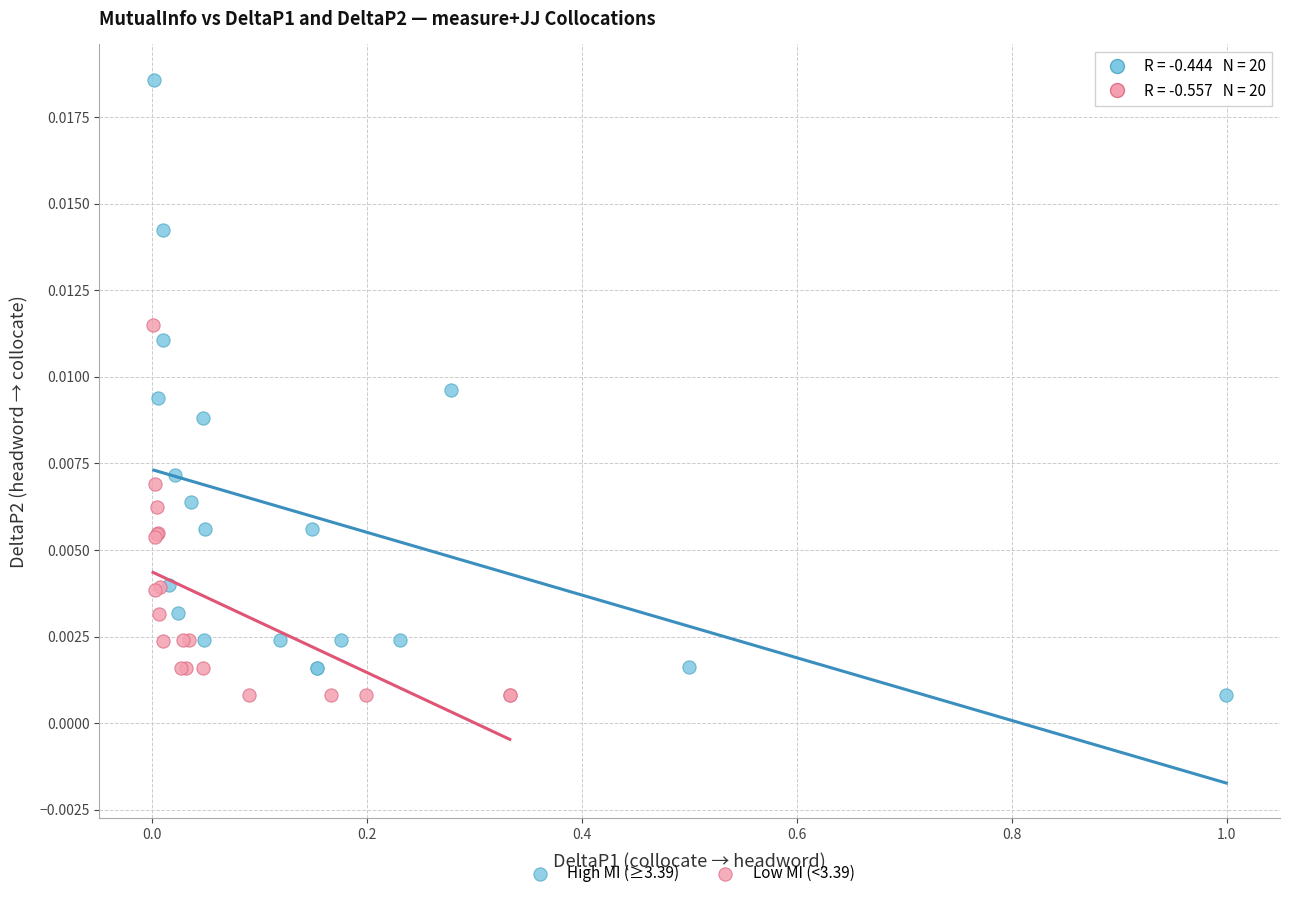

What are all the series names shown in the legend?

High MI (≥3.39), Low MI (<3.39)